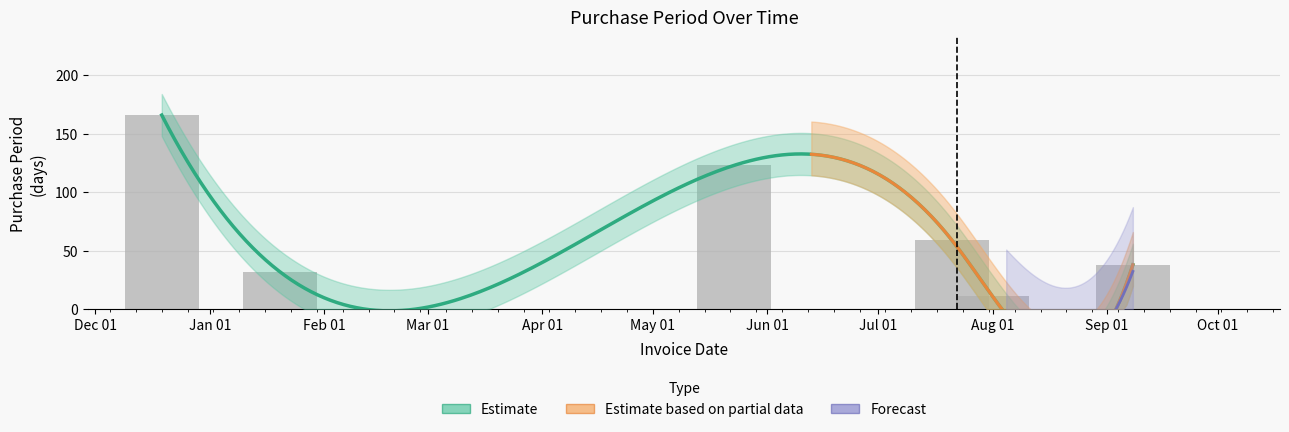

What position from the right is 2017-01-20?

5